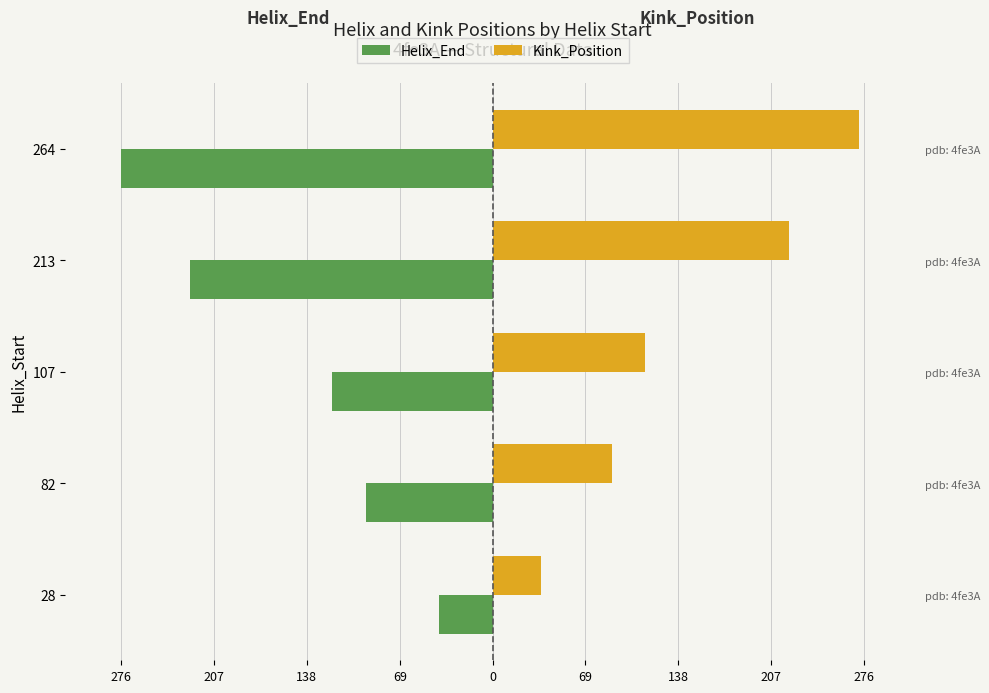

Count the Kink_Position values in the range 89 to 220.

3